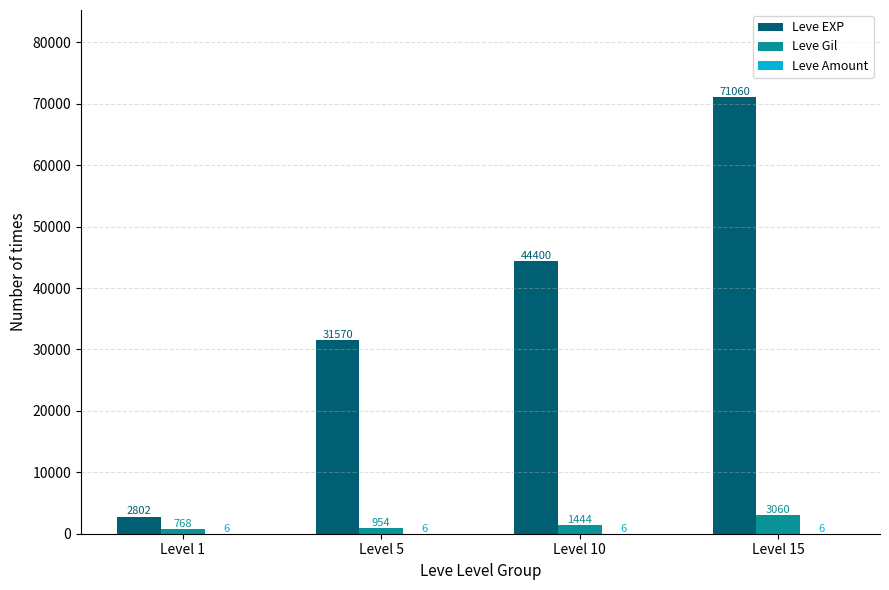

At which label does Leve EXP reach its peak?

Level 15